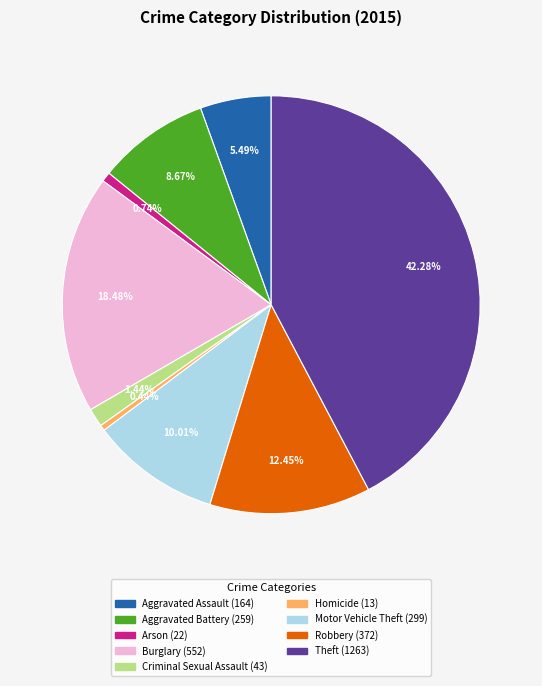

To the nearest percent, what percentage of the pie is Motor Vehicle Theft?

10%